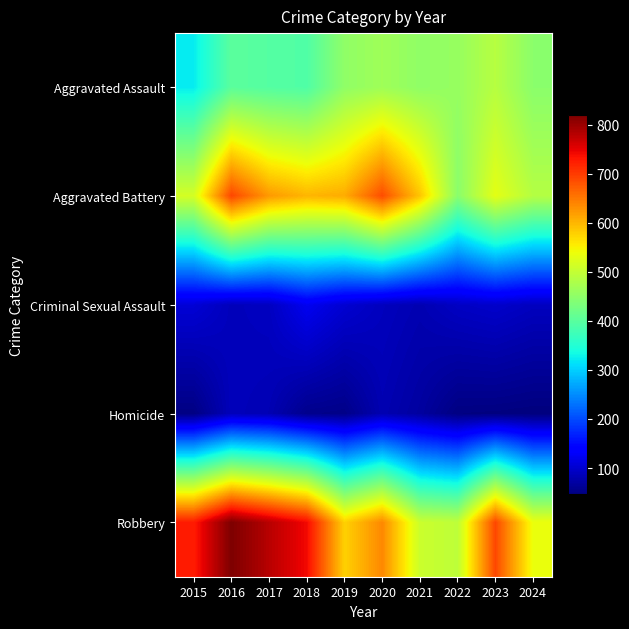

Which series has the widest spread of values?

Robbery